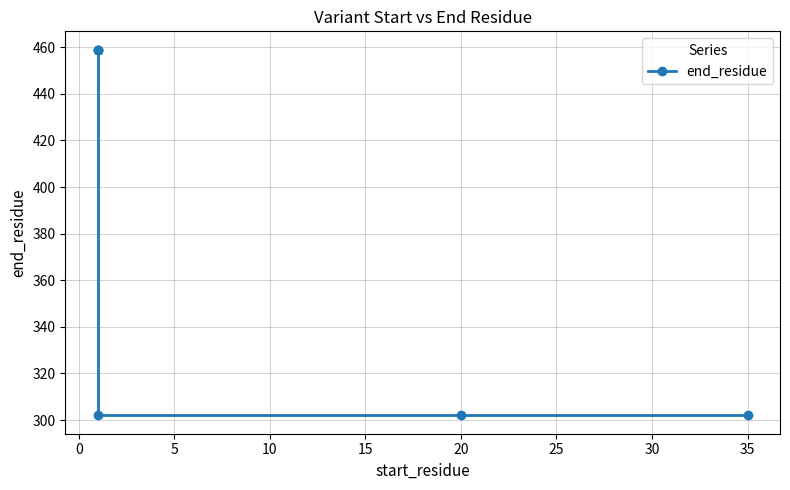

What is the sum of all values?

2283